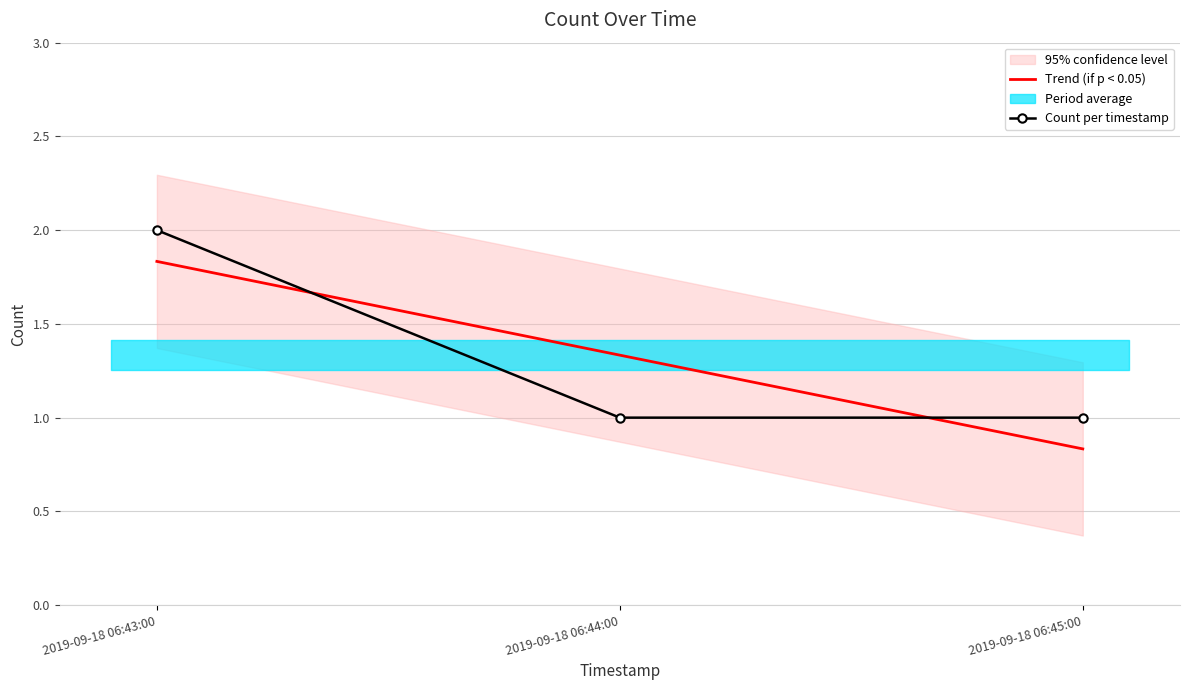

The value at 2019-09-18 06:45:00 is 1. True or false?

True